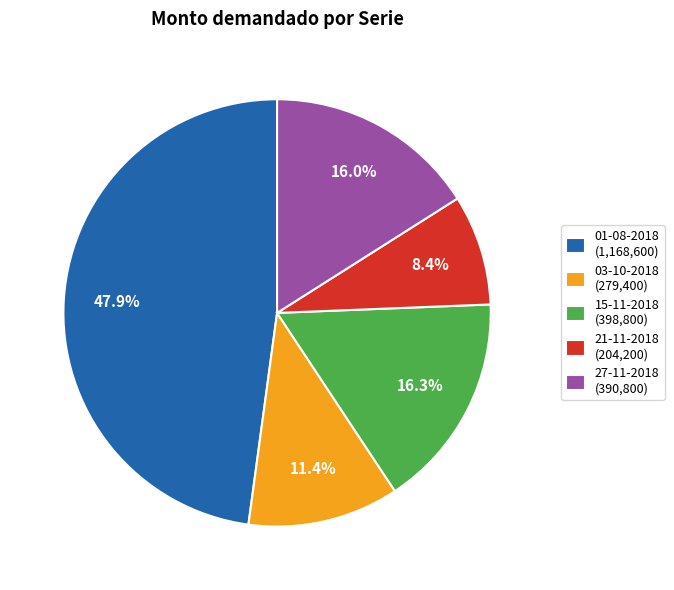

Between 03-10-2018 (279,400) and 21-11-2018 (204,200), which is larger?

03-10-2018 (279,400)